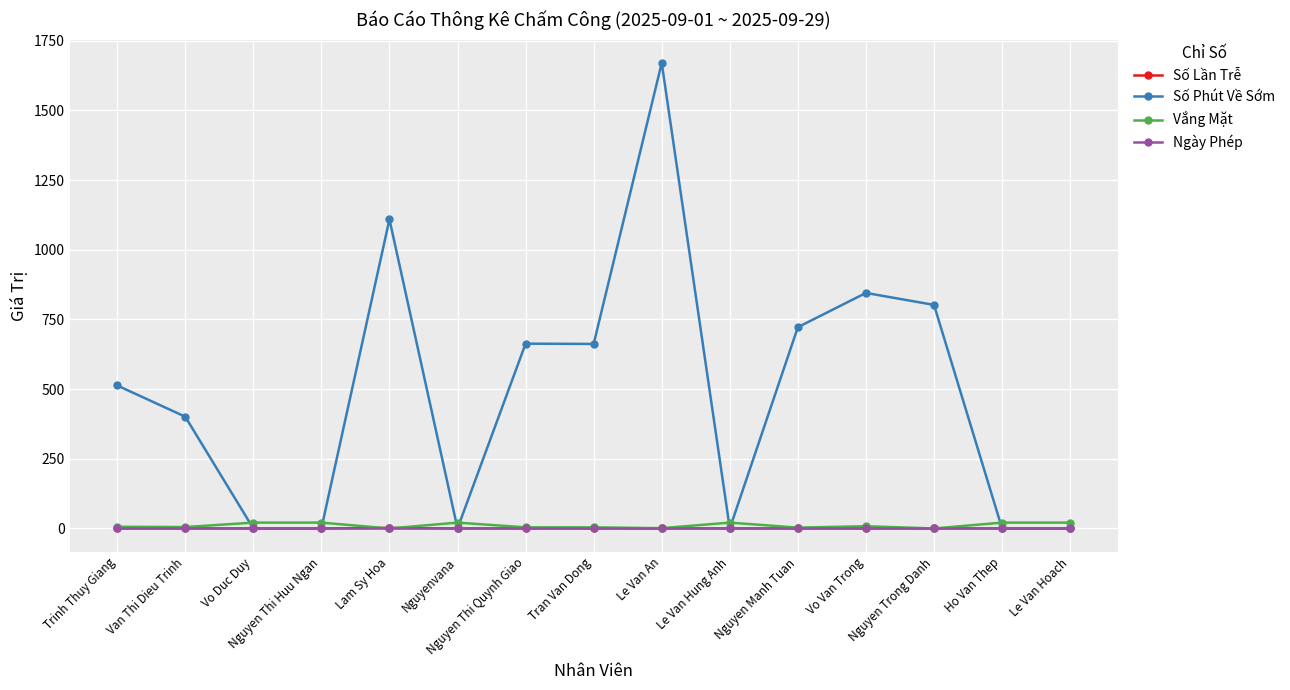

Which series has the largest total across all categories?

Số Phút Về Sớm